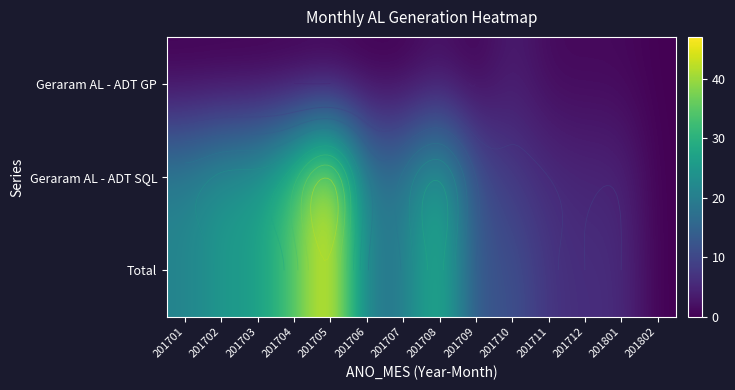

Rank the series at 201708 from highest to lowest value.

Total, Geraram AL - ADT SQL, Geraram AL - ADT GP